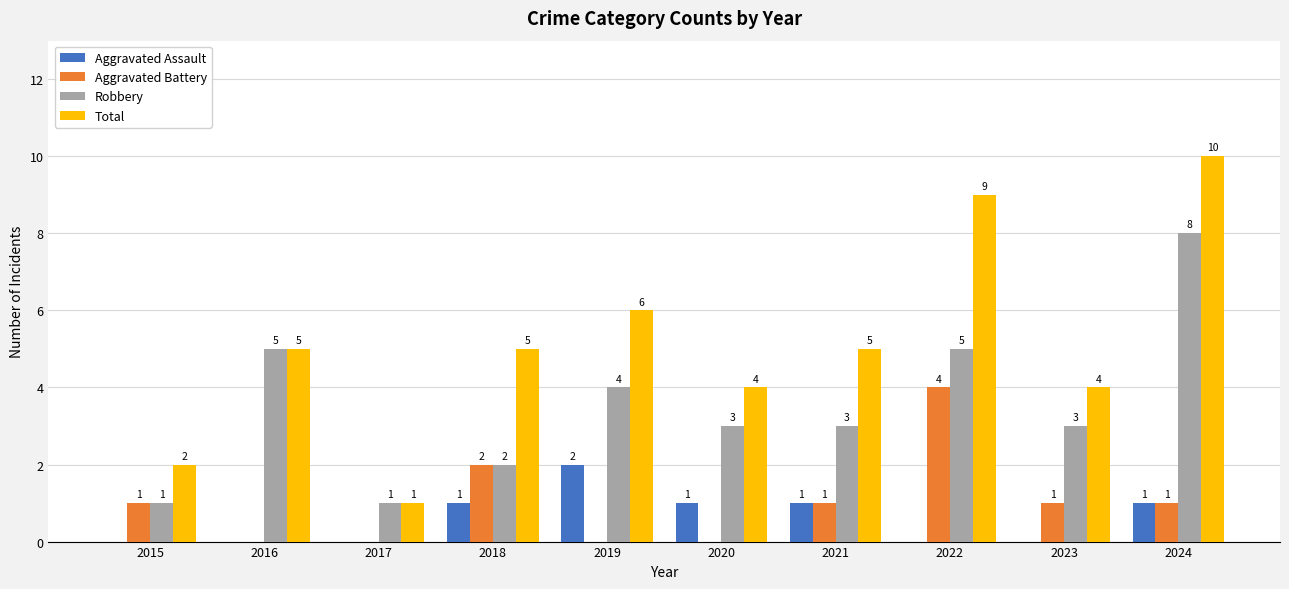

What is the approximate value of Robbery at 2023?

3